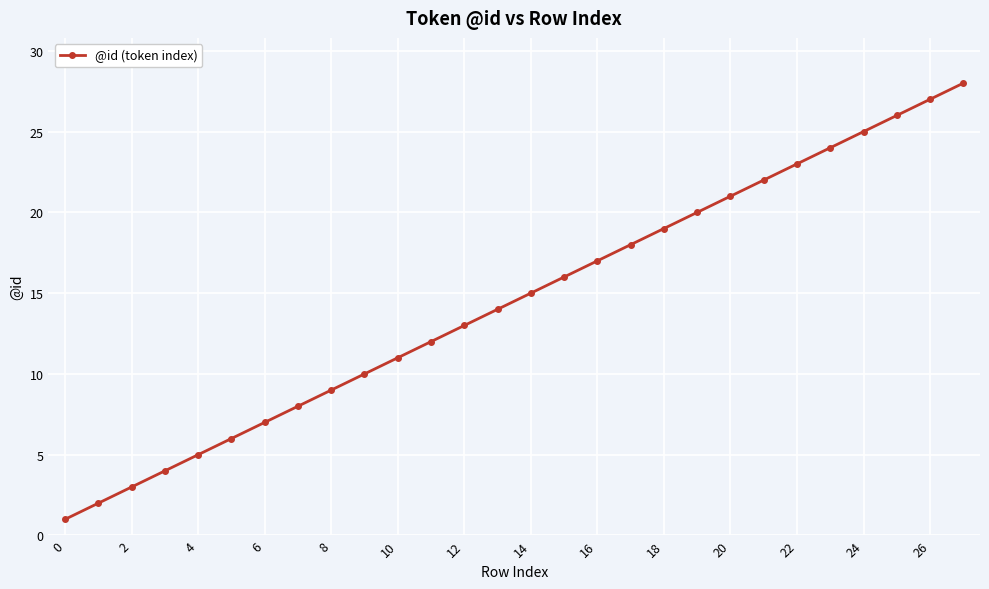

What is the difference between the maximum and second lowest values?

26